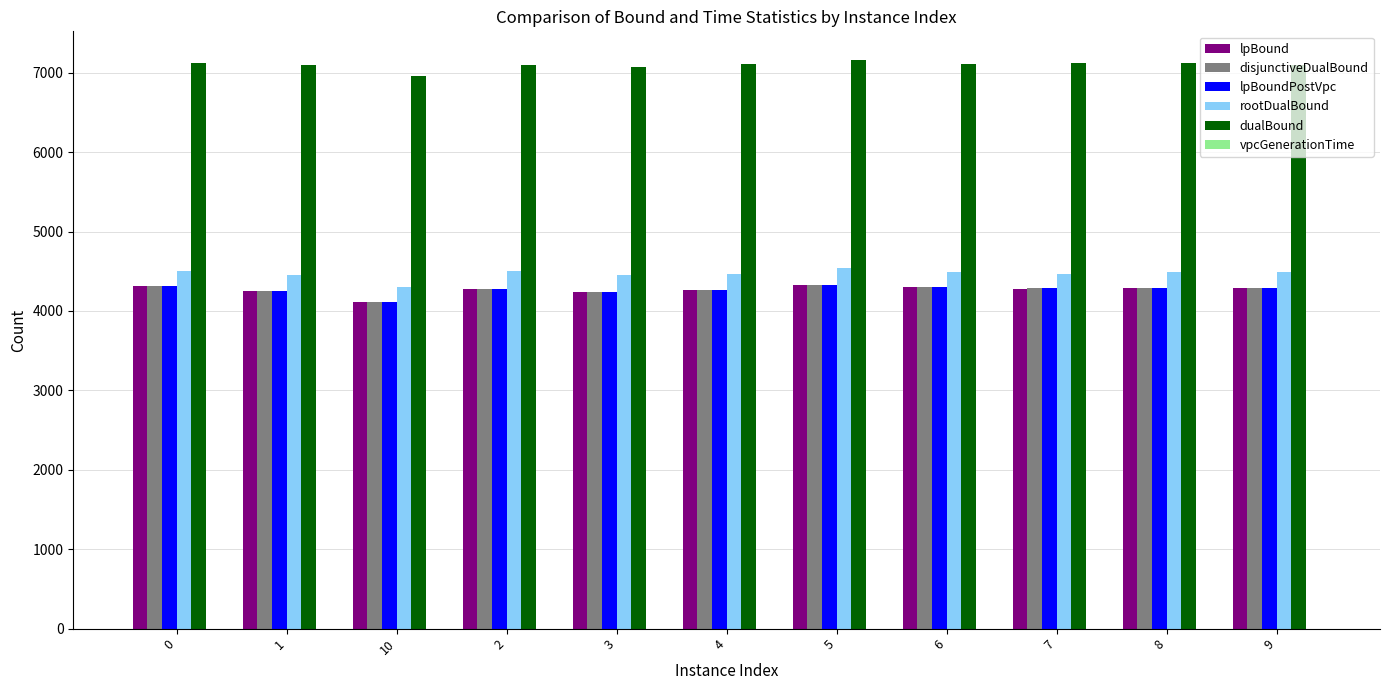

What is the sum of the dualBound values at 10 and 0?

14079.9